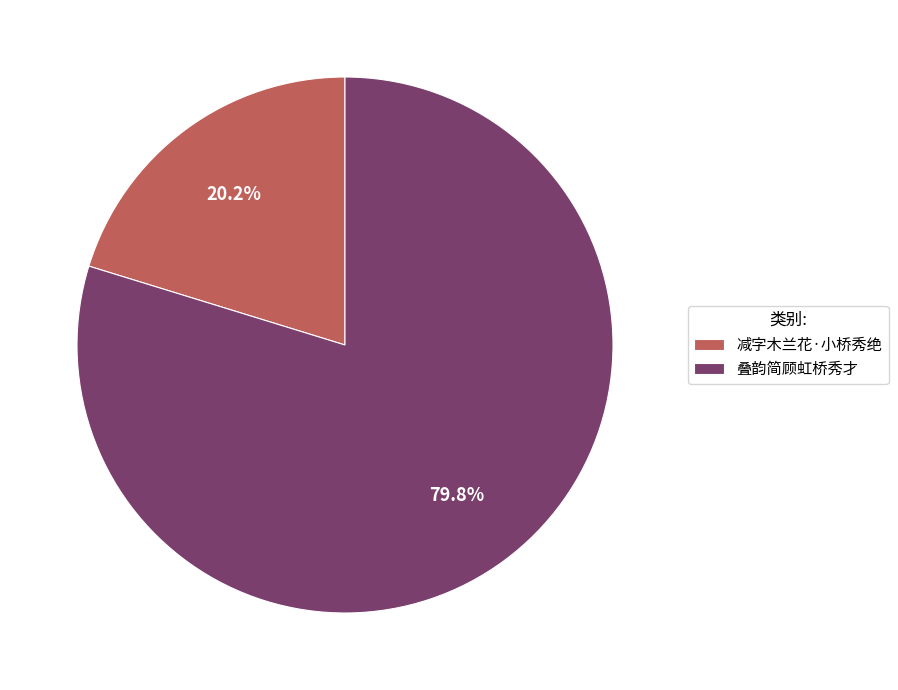

To the nearest percent, what is the combined percentage of 减字木兰花·小桥秀绝 and 叠韵简顾虹桥秀才?

100%